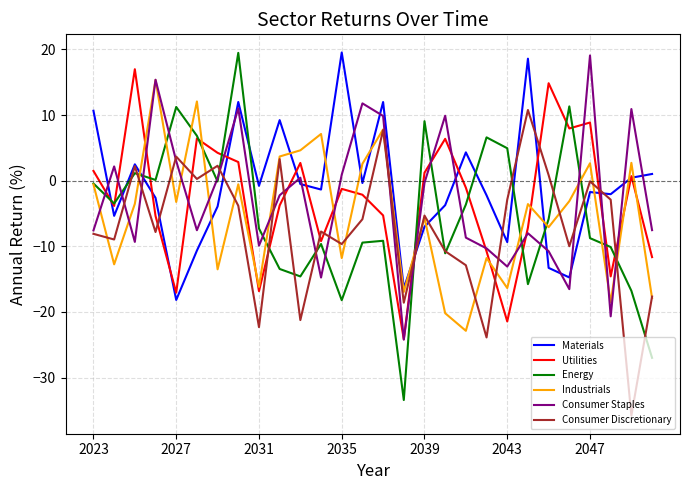

What is the sum of all Energy values?

-147.3